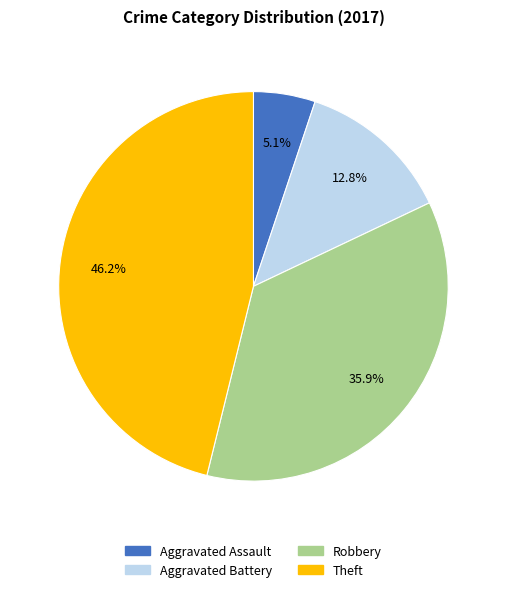

Between Aggravated Battery and Theft, which is larger?

Theft